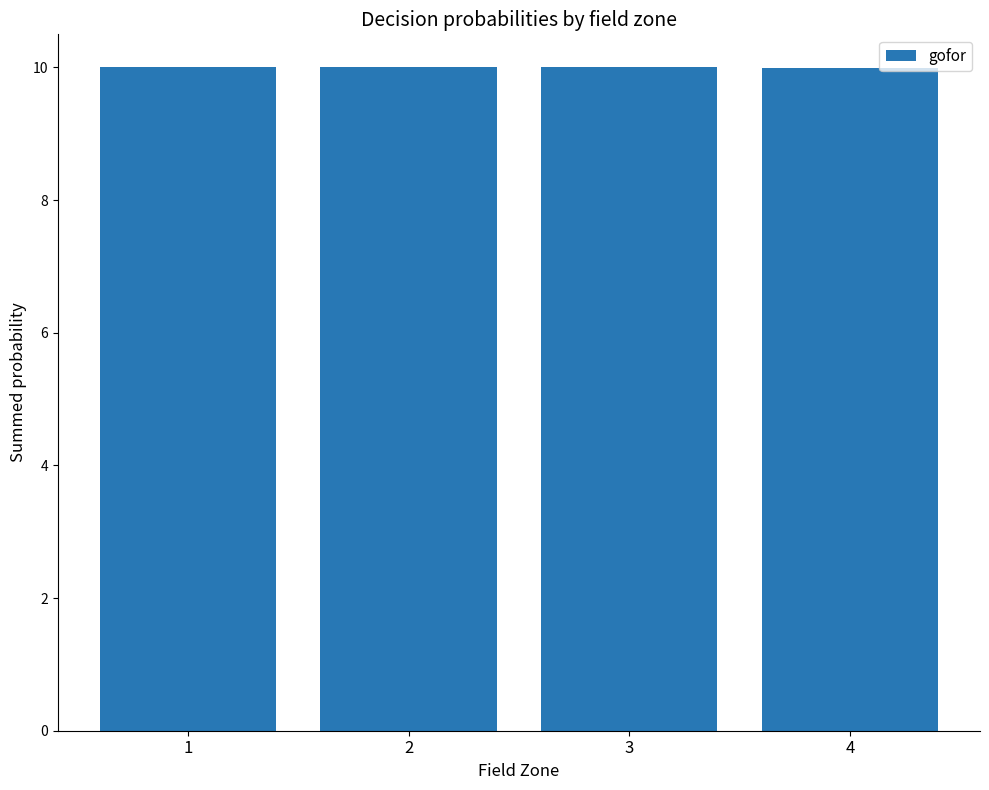

What value does the data have at 3?

10.0